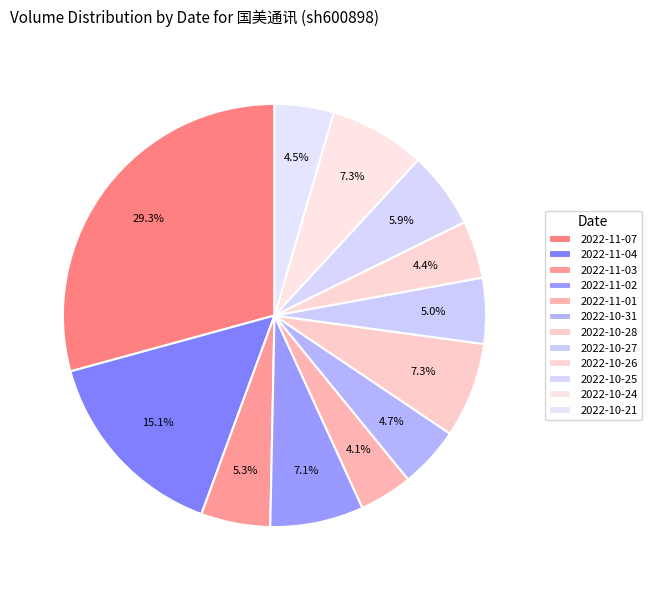

How many segments does this pie chart have?

12